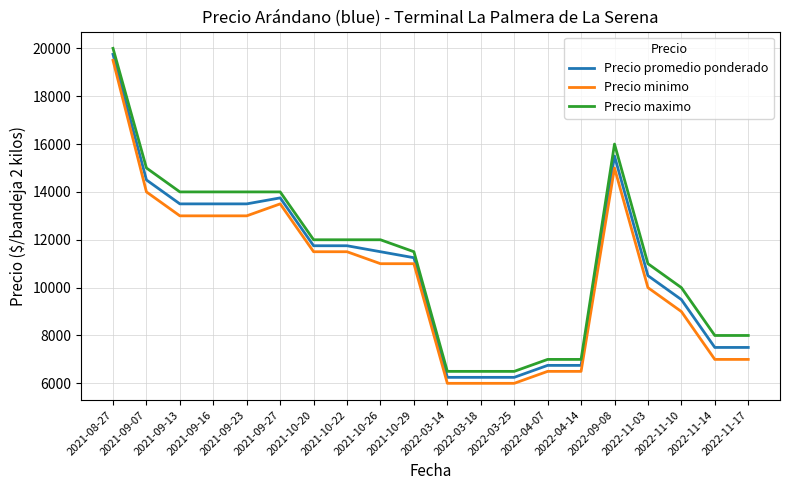

The value of Precio promedio ponderado at 2022-04-14 is 11347. True or false?

False